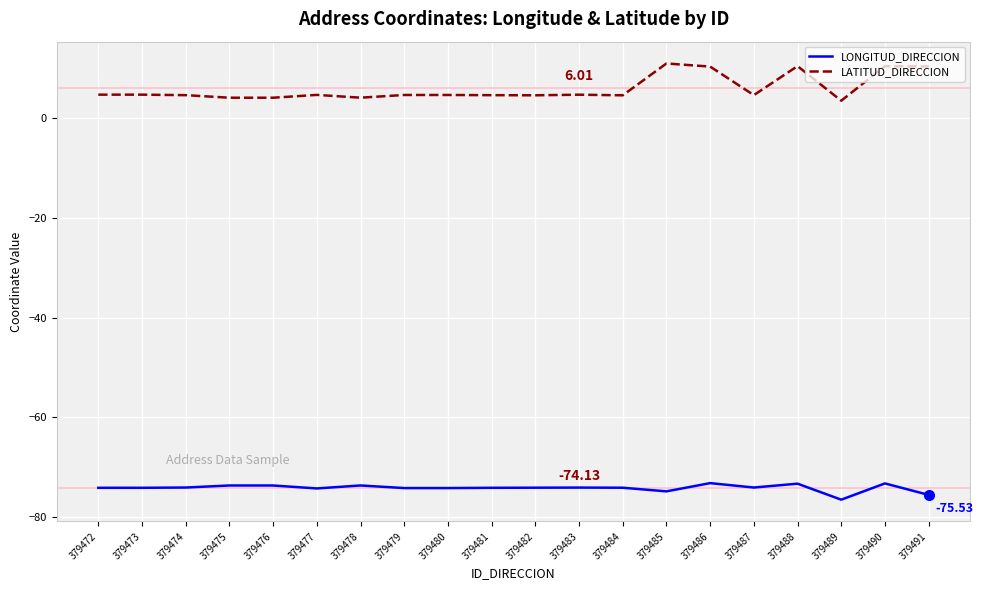

What are all the series names shown in the legend?

LONGITUD_DIRECCION, LATITUD_DIRECCION